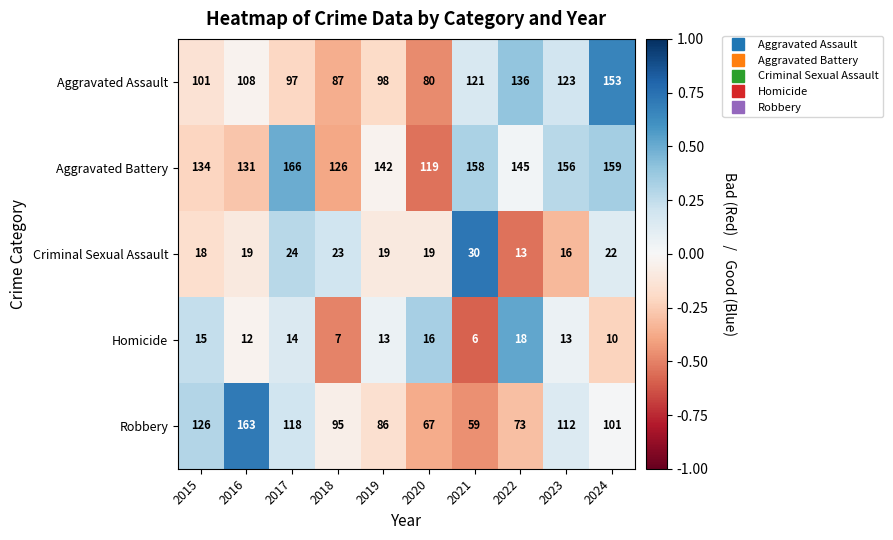

True or false: Aggravated Assault has a value of 134 at 2019.

False